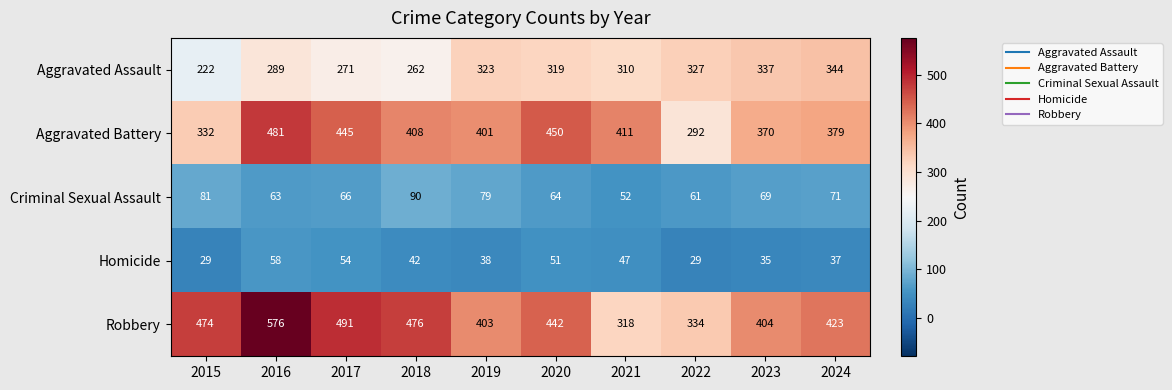

Between 2017 and 2023, which series saw the biggest shift?

Robbery